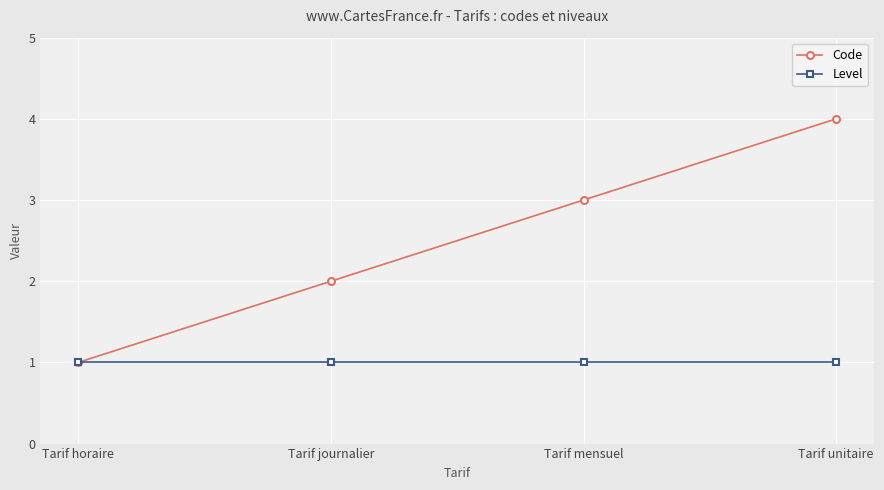

True or false: Code has a value of 5 at Tarif unitaire.

False